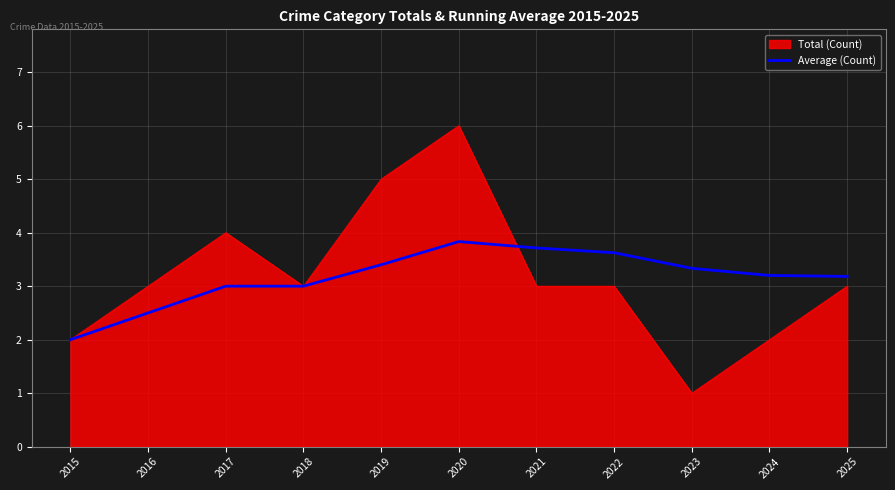

What value does the Average (Count) series have at 2022?

3.6